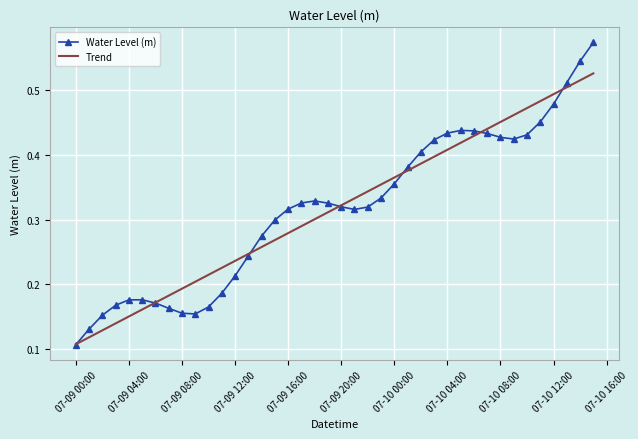

Which series has the widest spread of values?

Water Level (m)